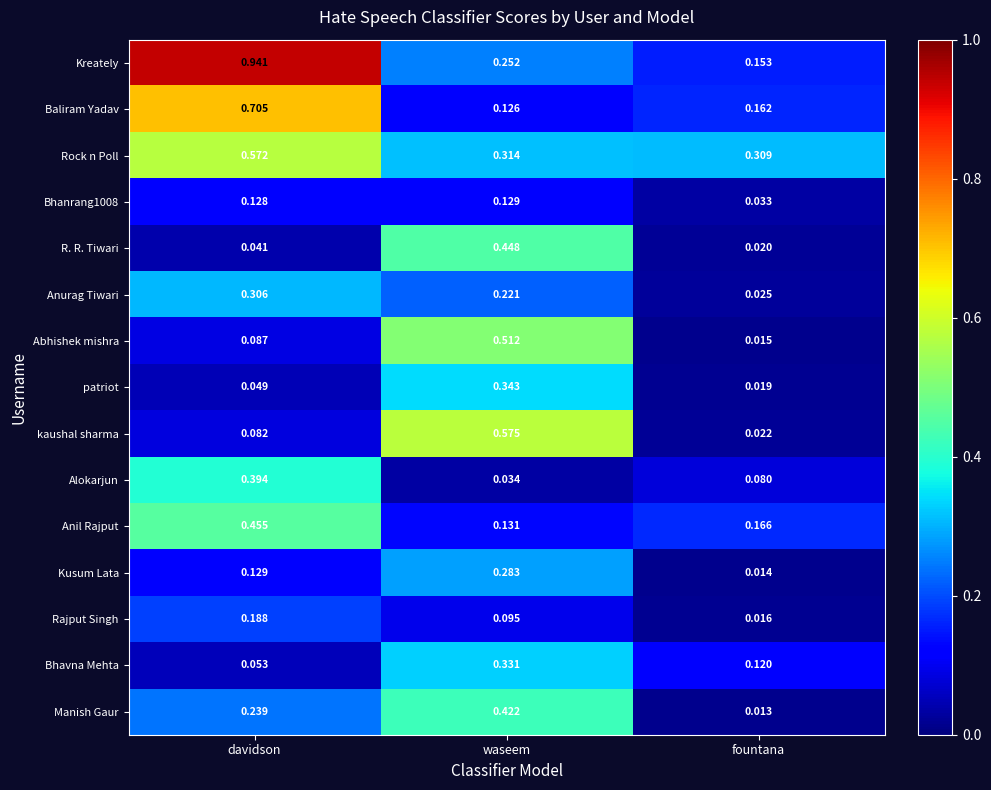

Rank the series by their maximum value, from highest to lowest.

Kreately, Baliram Yadav, kaushal sharma, Rock n Poll, Abhishek mishra, Anil Rajput, R. R. Tiwari, Manish Gaur, Alokarjun, patriot, Bhavna Mehta, Anurag Tiwari, Kusum Lata, Rajput Singh, Bhanrang1008